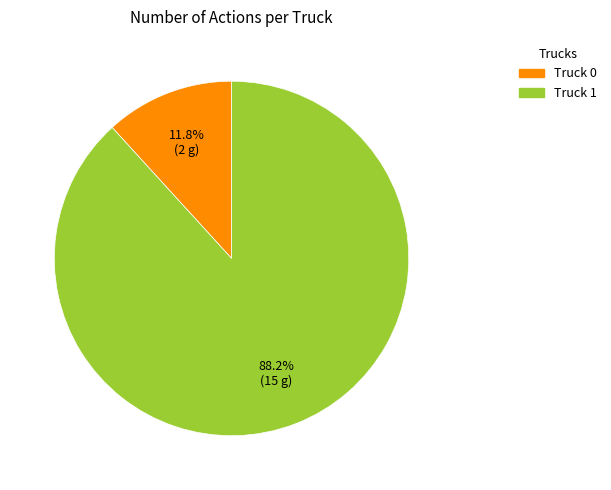

To the nearest percent, what is the difference between the largest and smallest slice percentages?

76%